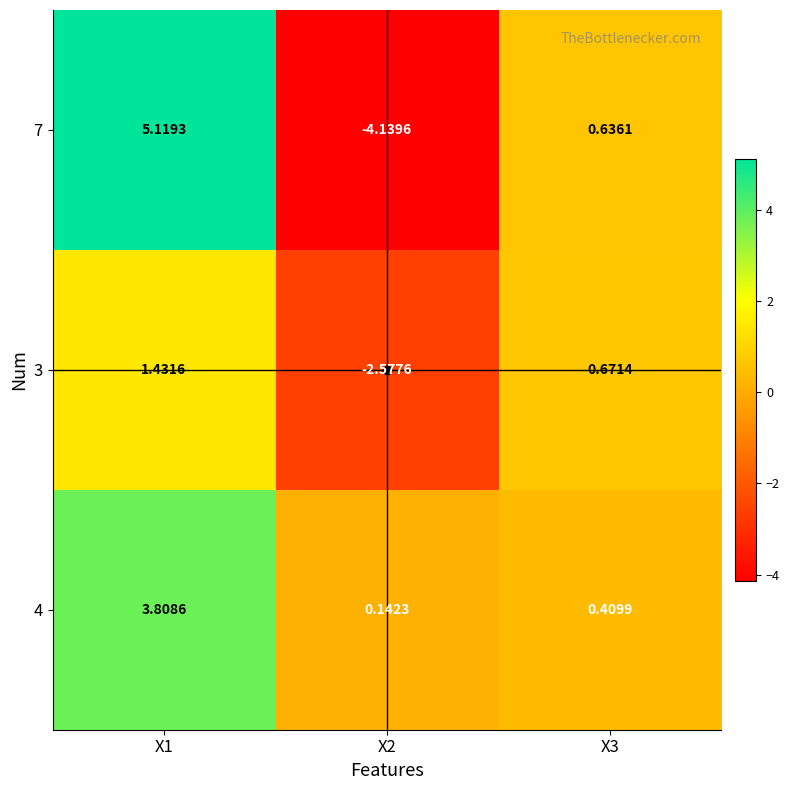

How many negative values does the 7 series have?

1